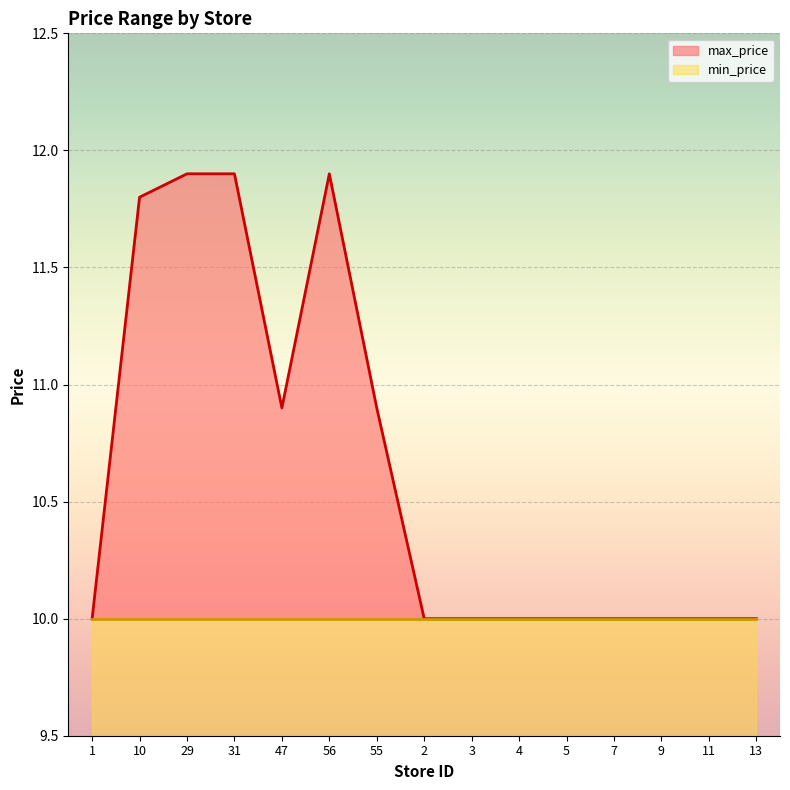

What is the greatest value displayed?

11.9